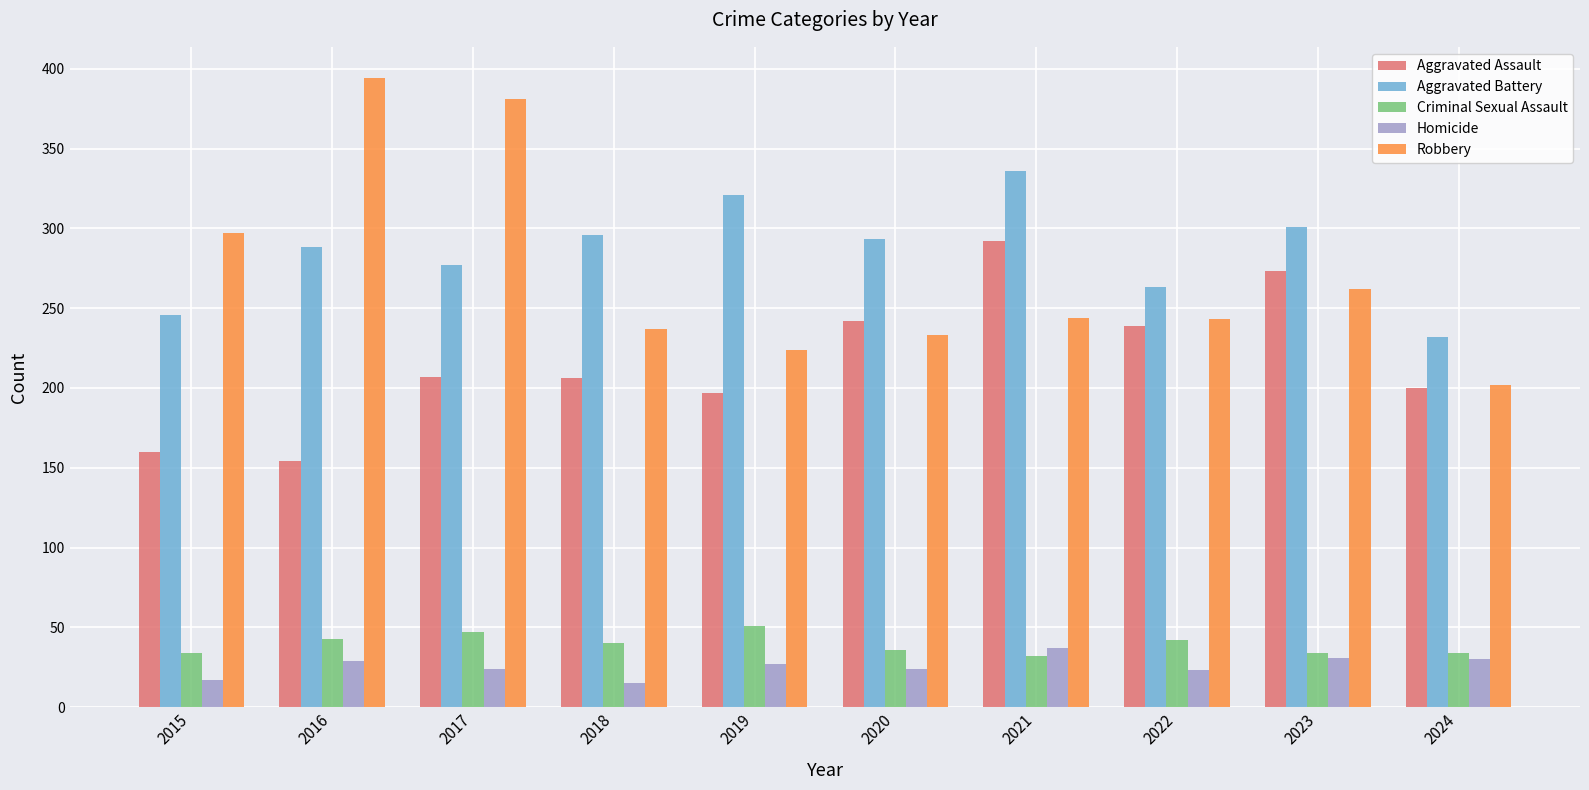

Between 2018 and 2023, which series saw the biggest shift?

Aggravated Assault